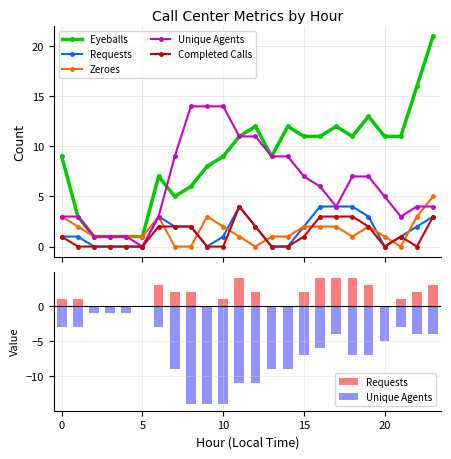

What is the average value of the Eyeballs series?

9